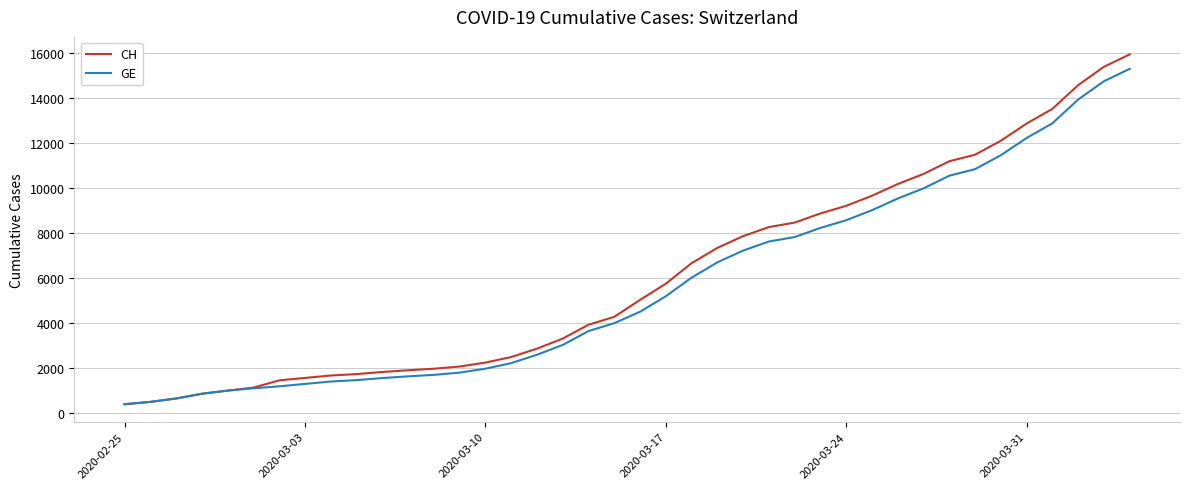

What is the maximum value for GE?

15284